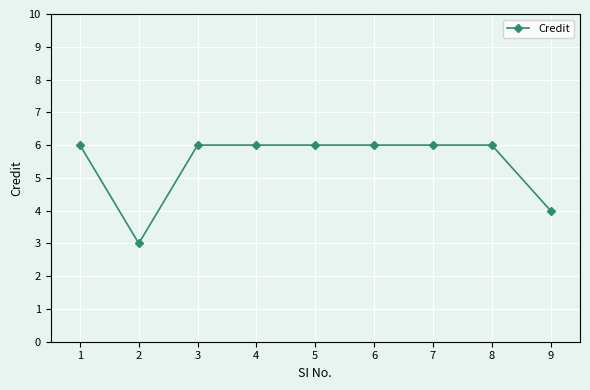

What is the maximum value shown in the chart?

6